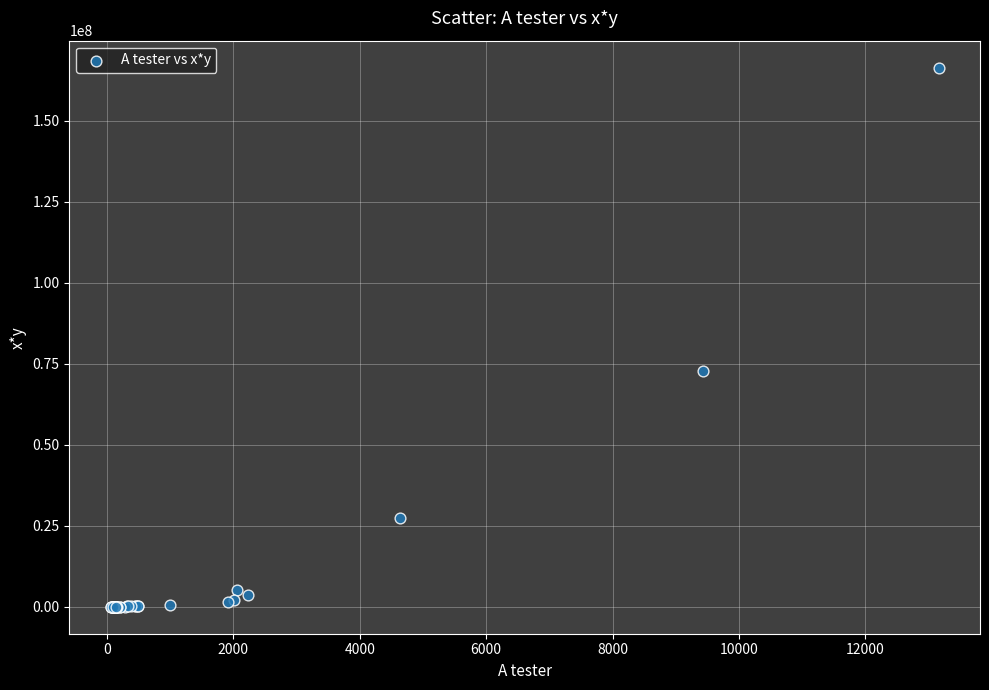

What Y value in the scatter plot is closest to 83241417?

72737721.6